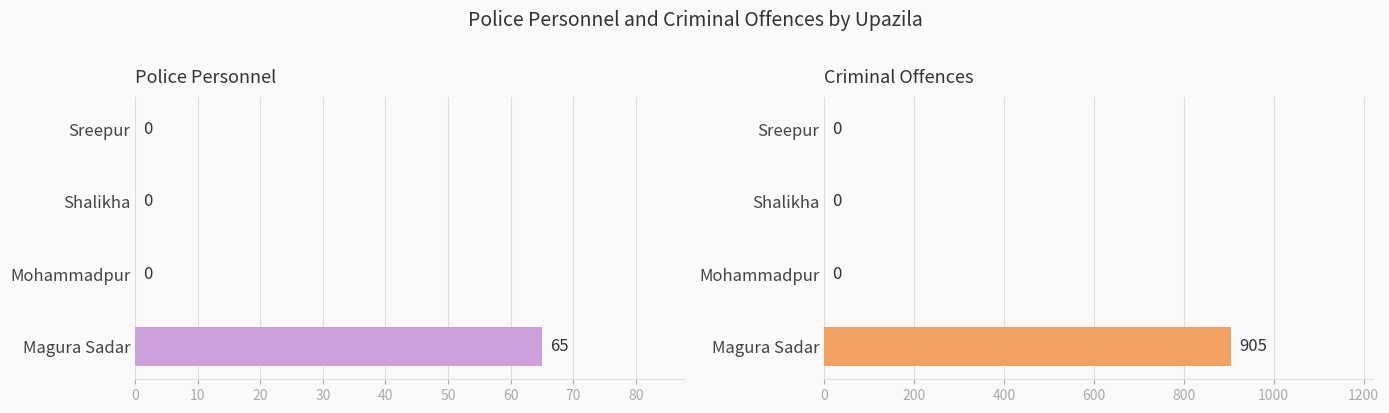

What are all the series names shown in the legend?

Police Personnel, Criminal Offences